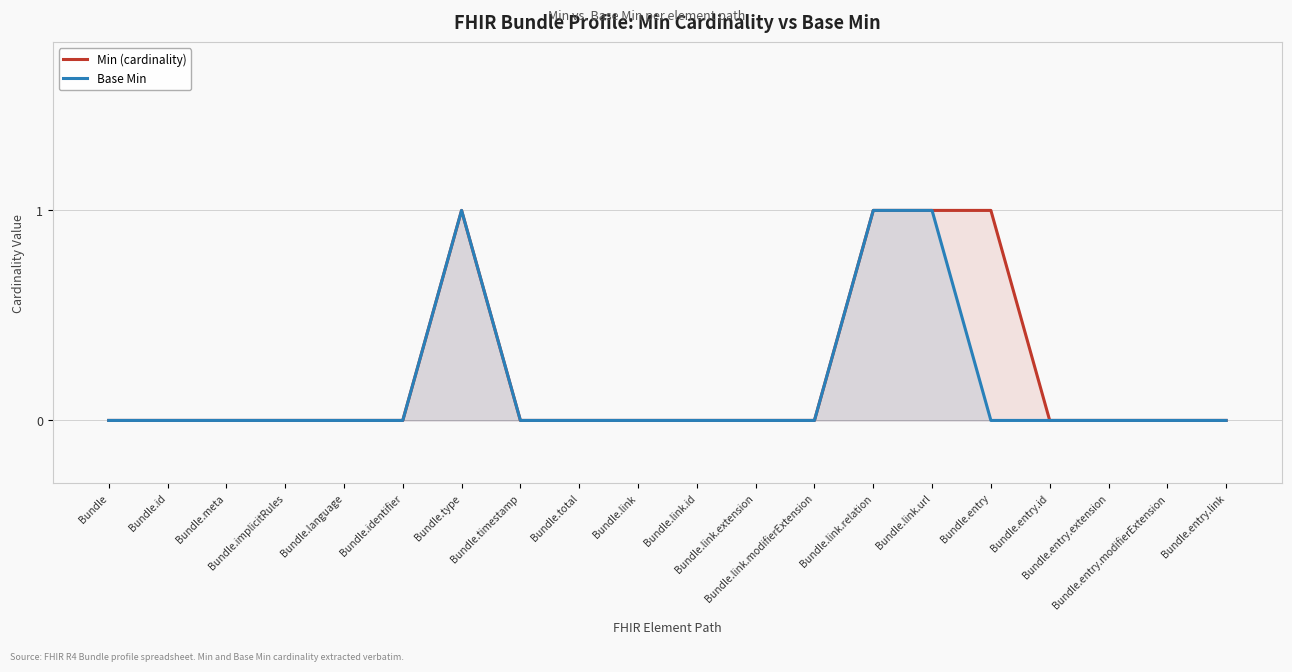

What position from the right is Bundle?

20